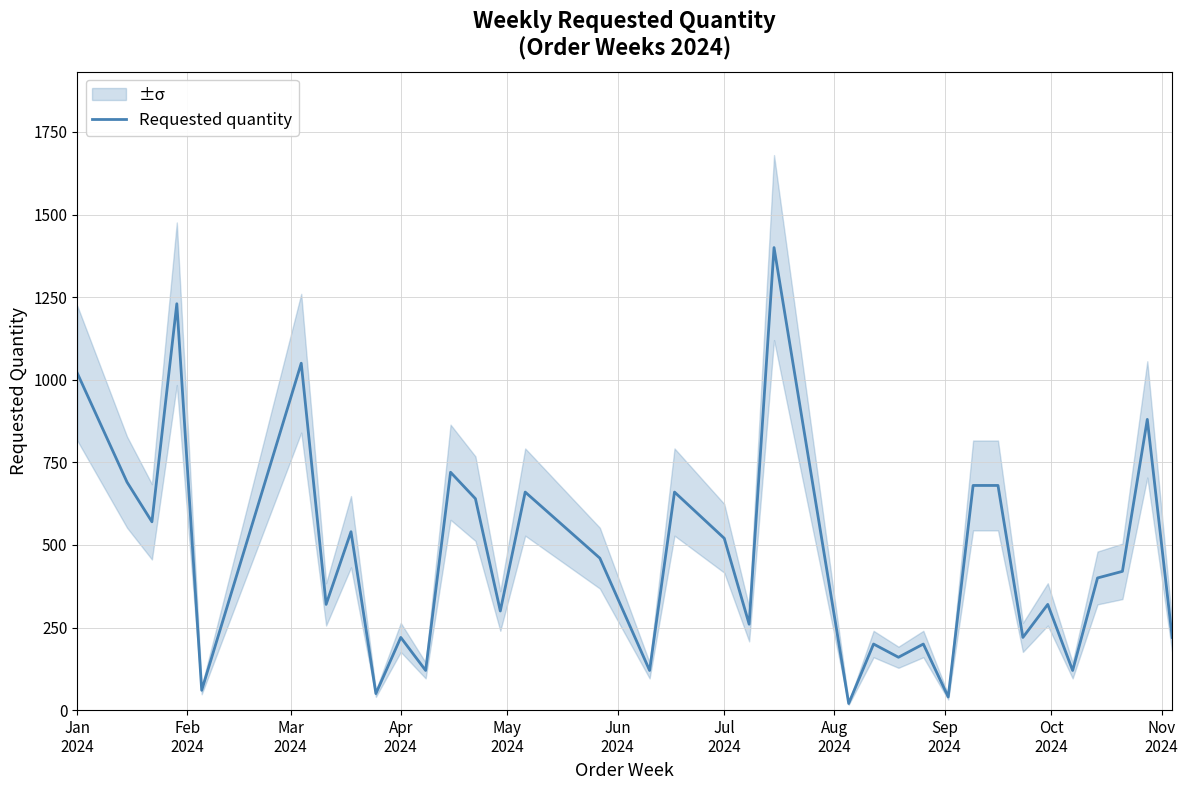

Reading left to right, extract all data points from this chart.

1020	690	570	1230	60	1050	320	540	50	220	120	720	640	300	660	460	120	660	520	260	1400	20	200	160	200	40	680	680	220	320	120	400	420	880	220